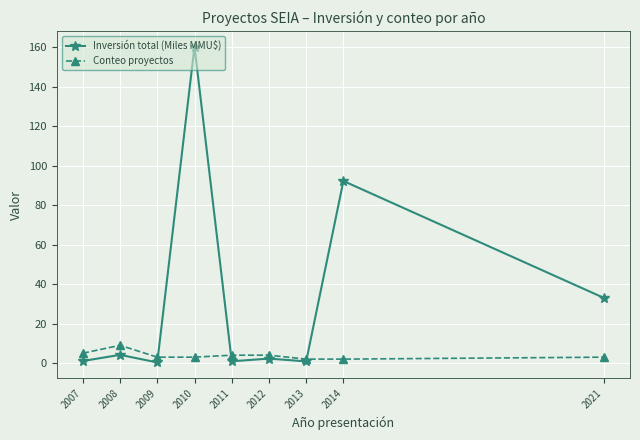

True or false: Inversión total (Miles MMU$) has more than 1 points higher than both neighbors.

True